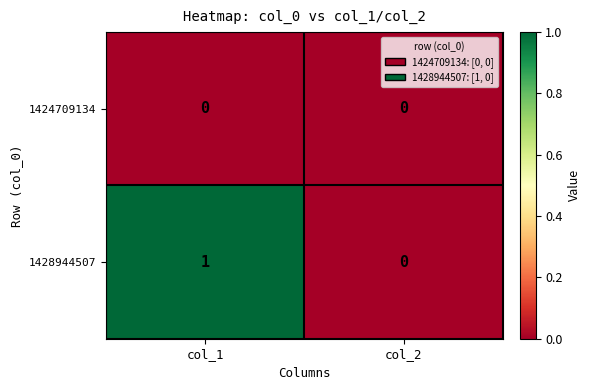

At which category is the sum across all series the highest?

col_1